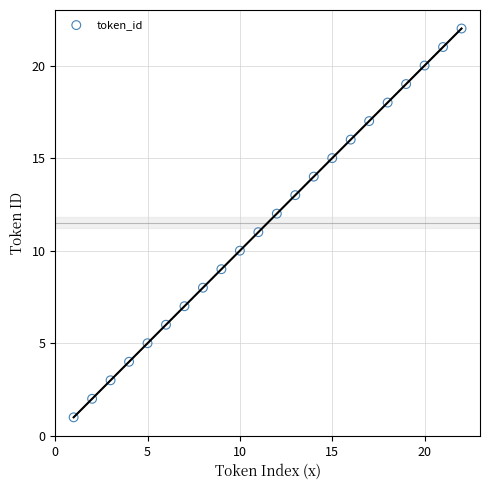

What is the range of X values (max minus min)?

21